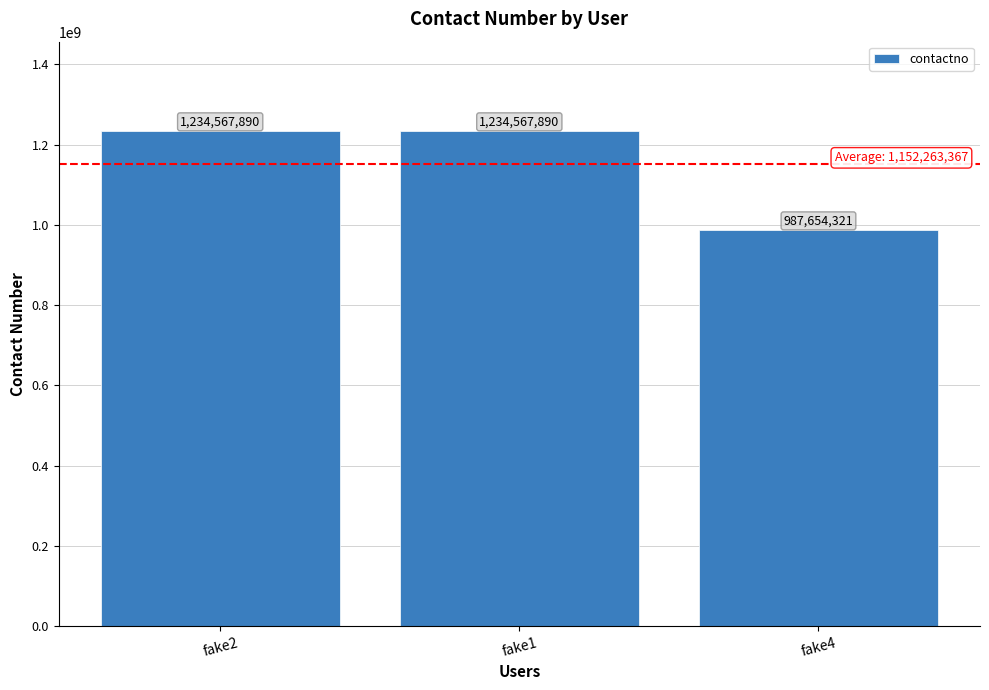

What is the difference between the maximum and minimum values?

246913569